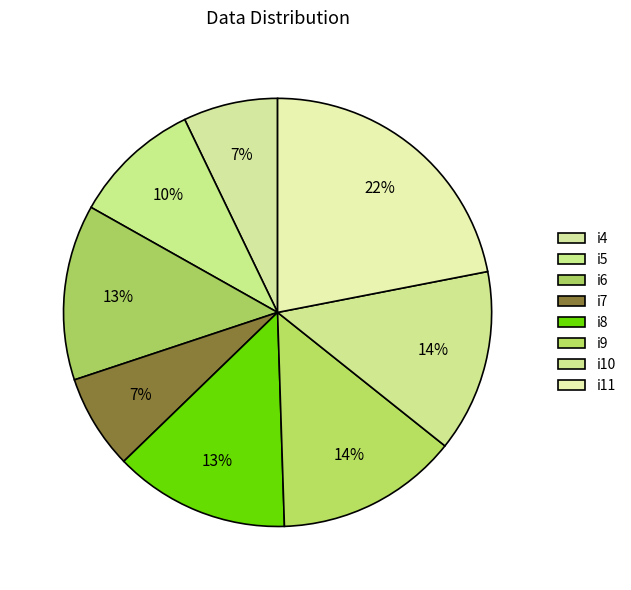

What is the ratio of the value at i8 to the value at i5?

1.4